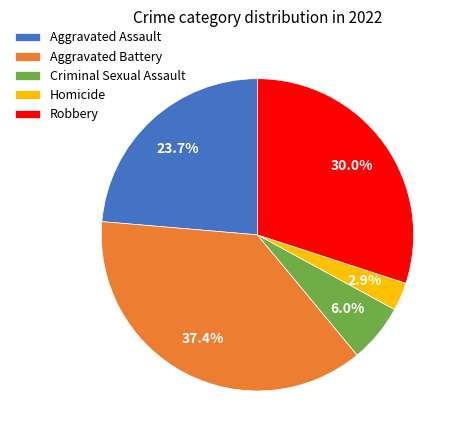

What percentage is NOT represented by Criminal Sexual Assault?

94.0%